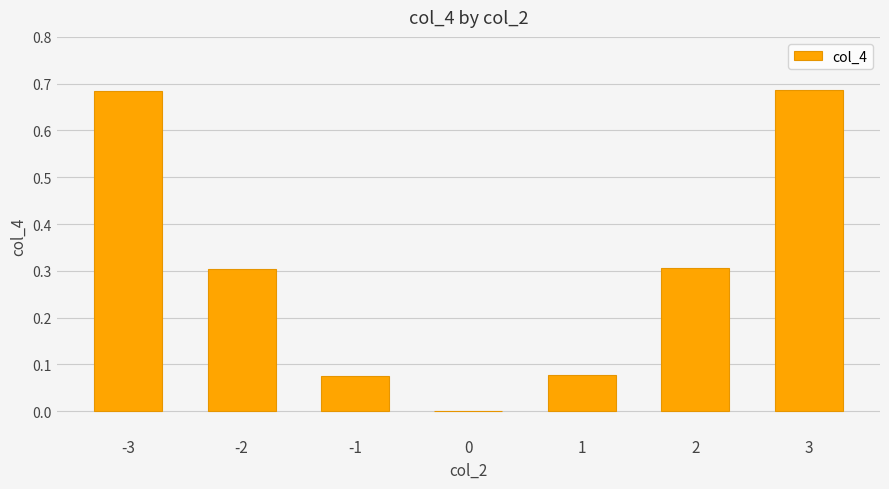

What is the sum of the values at 2 and -2?

0.6